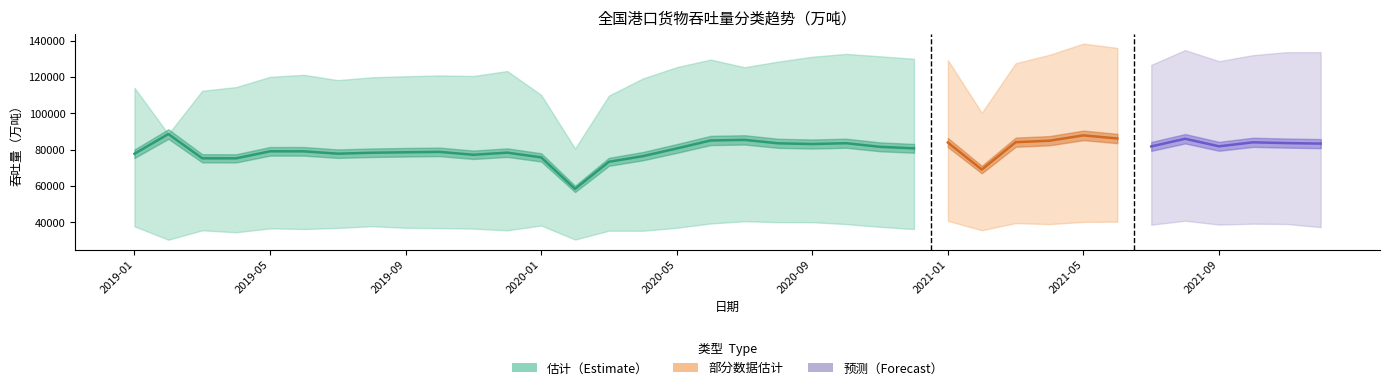

True or false: 全国港口货物吞吐量_当期值 has a value of 80646.1 at 2020-02.

True